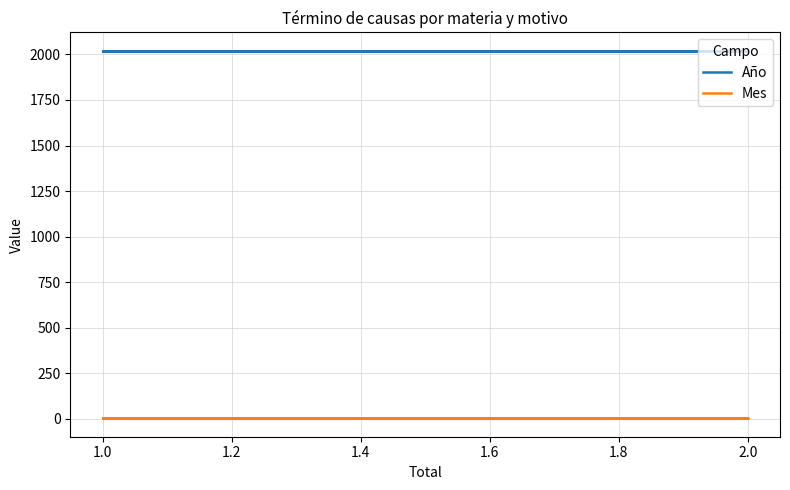

Is the value of Año at 1.0 greater than the value of Mes at 2.0?

Yes